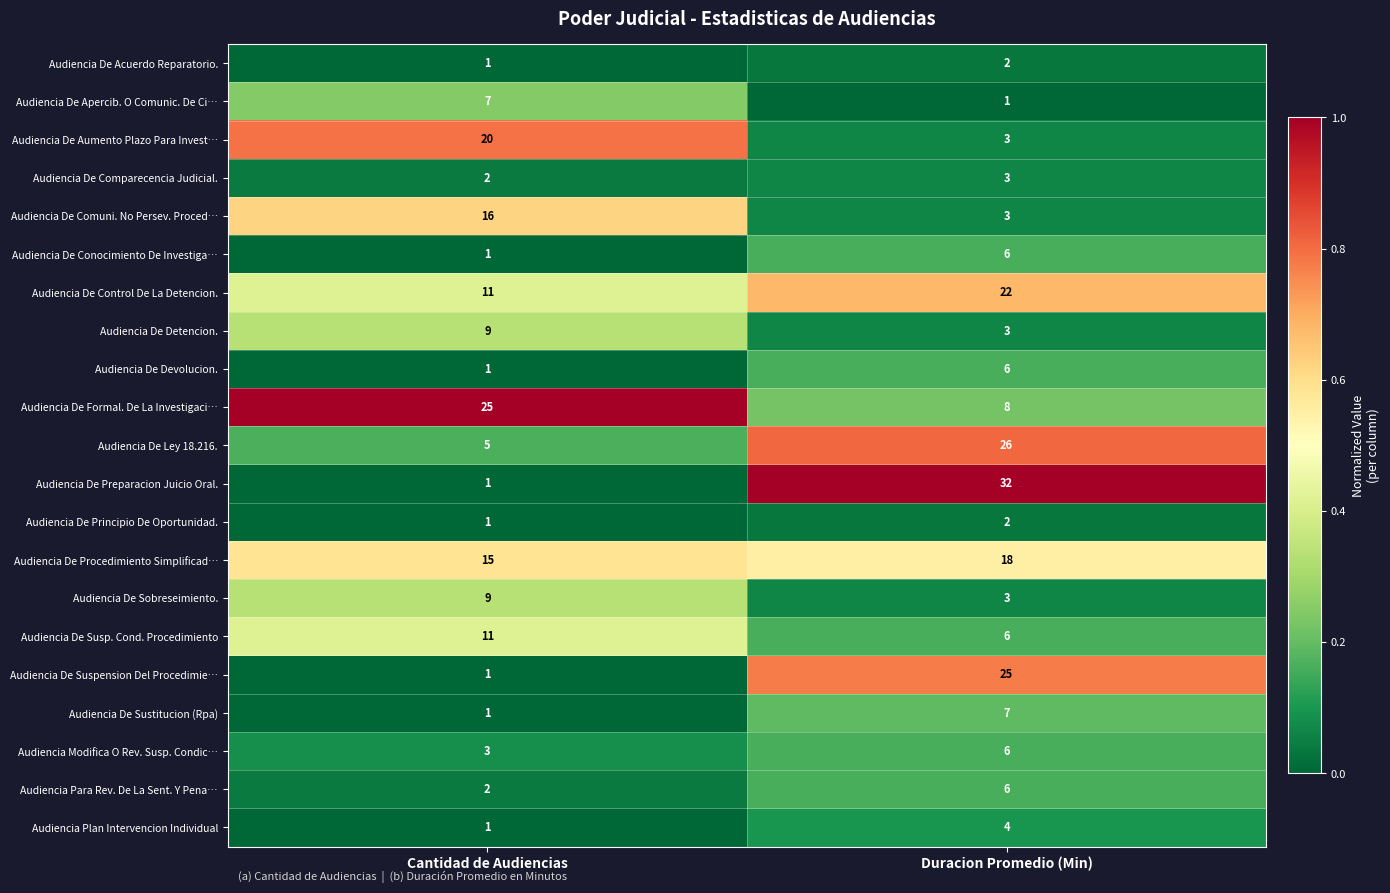

What is the total value across all series at Duracion Promedio (Min)?

192